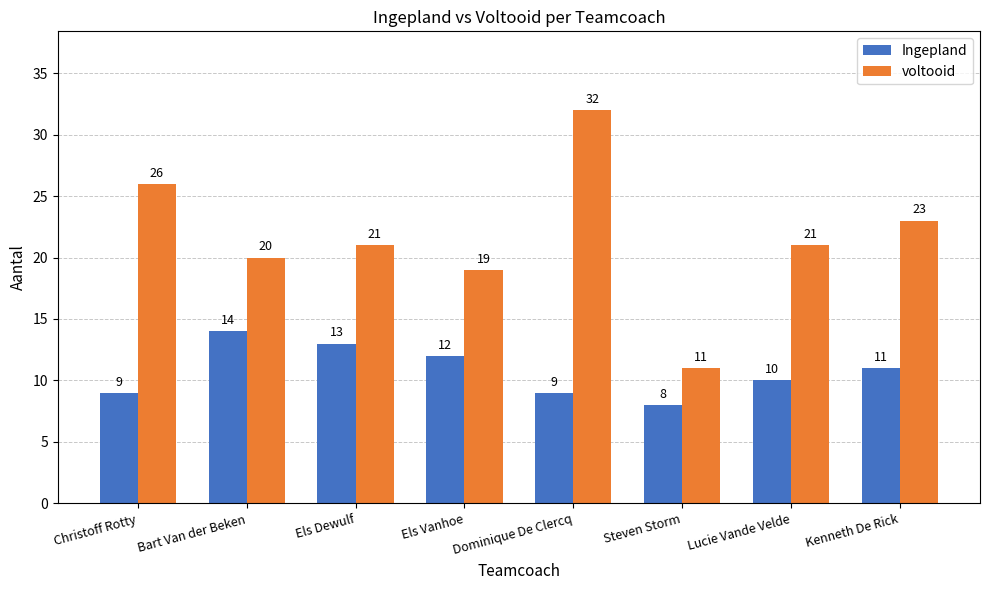

What is the greatest value displayed?

32